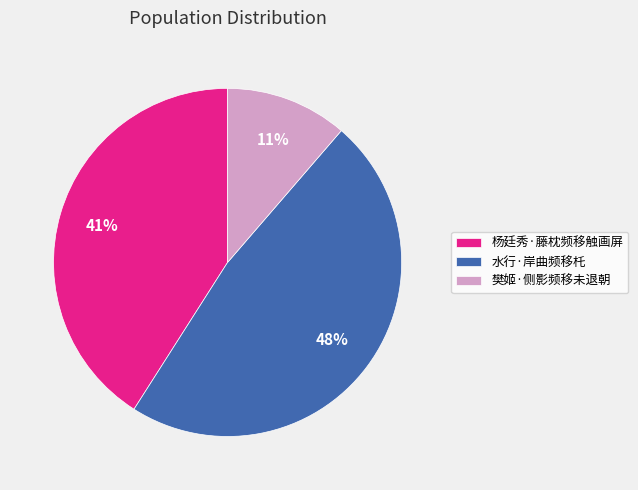

Rank the categories by value from lowest to highest.

樊姬·侧影频移未退朝, 杨廷秀·藤枕频移触画屏, 水行·岸曲频移杔